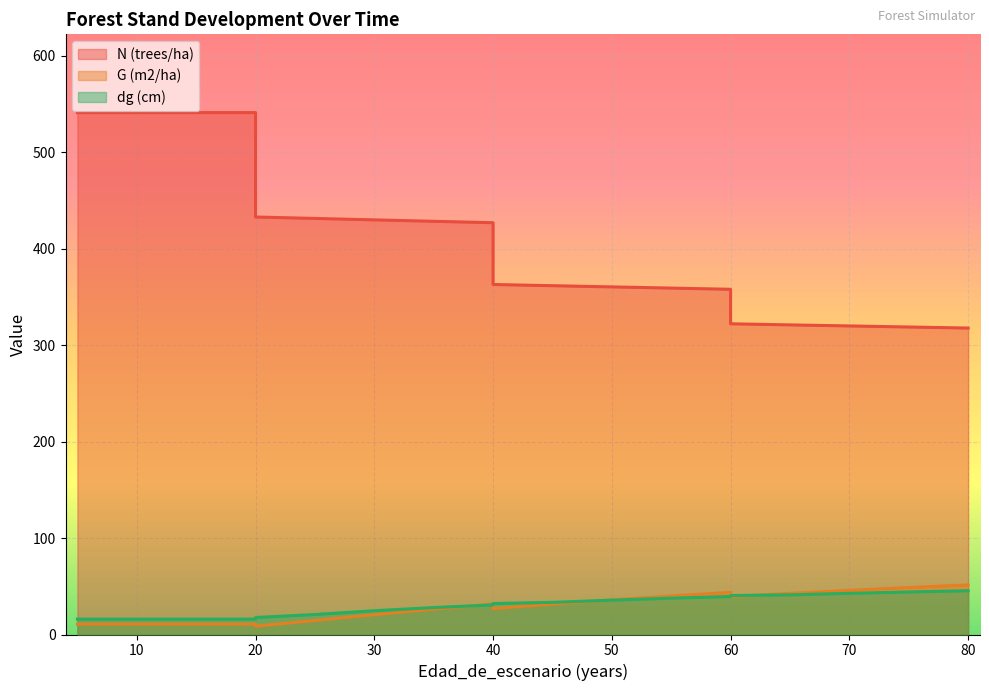

What is the difference between the maximum and minimum values in the dg (cm) series?

29.4